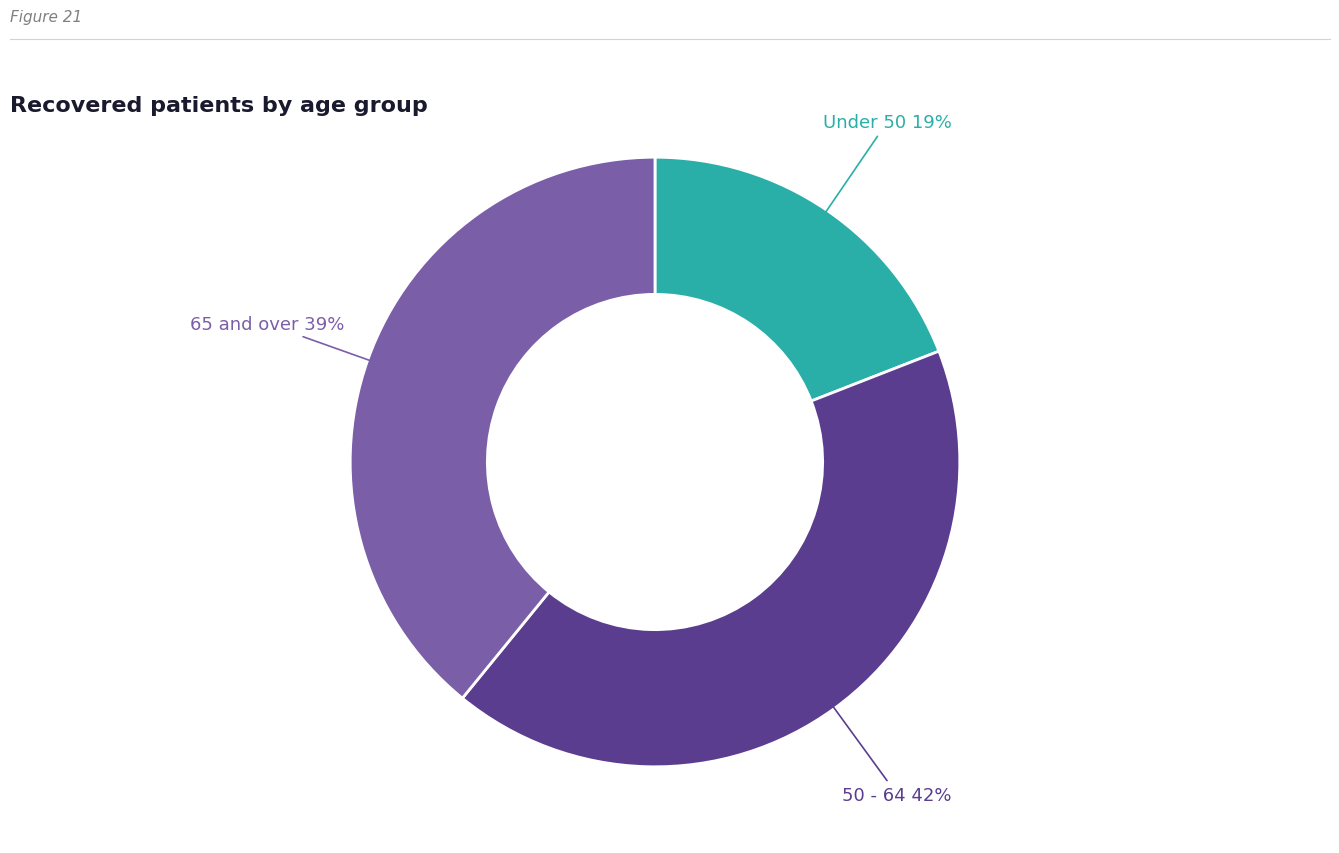

Does any single category account for the majority?

No